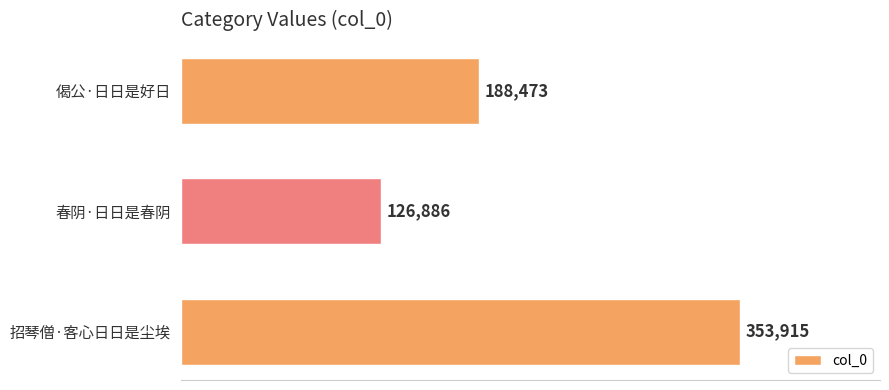

What position from the top is 春阴·日日是春阴?

2